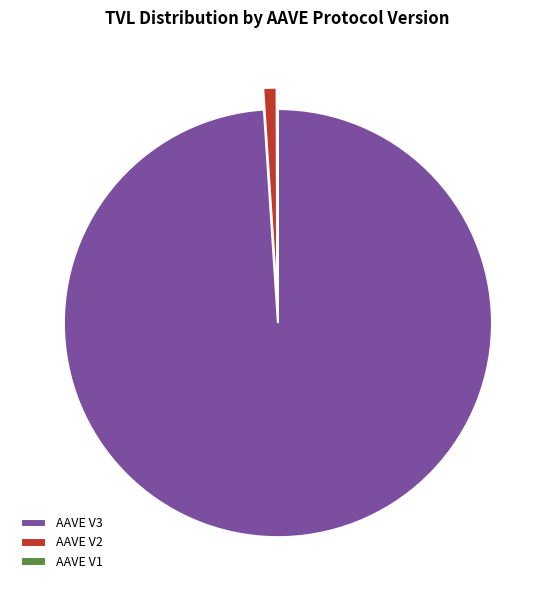

Do AAVE V2 and AAVE V3 together represent more than half of the pie?

Yes